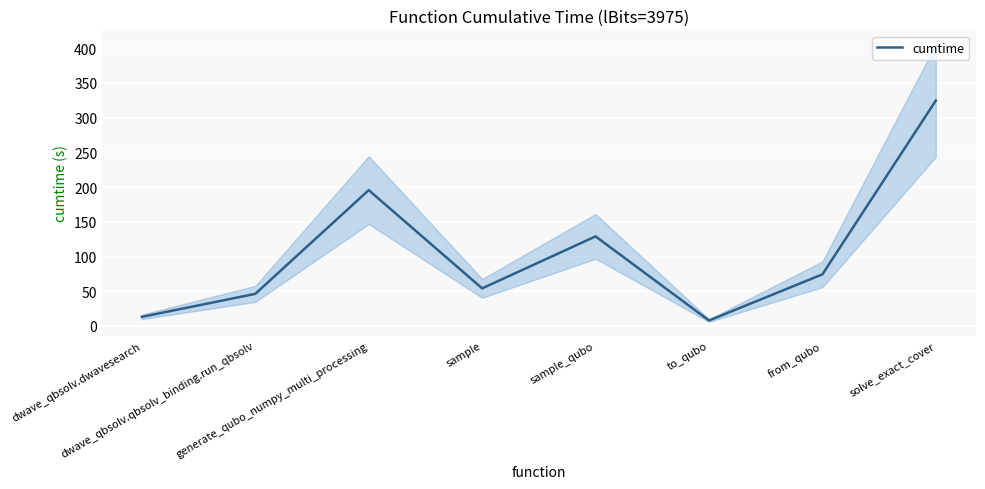

What is the smallest value displayed?

7.9